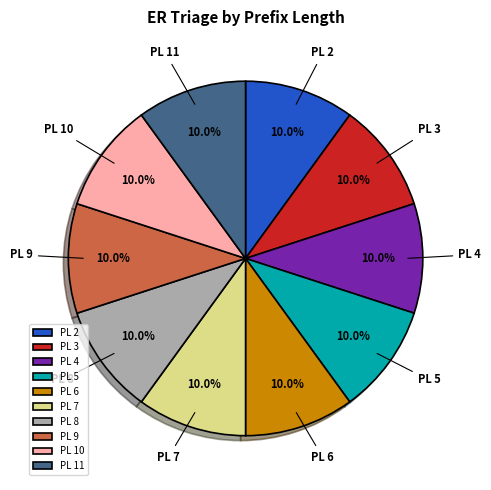

What is the total percentage of PL 5 and PL 2?

20.0%